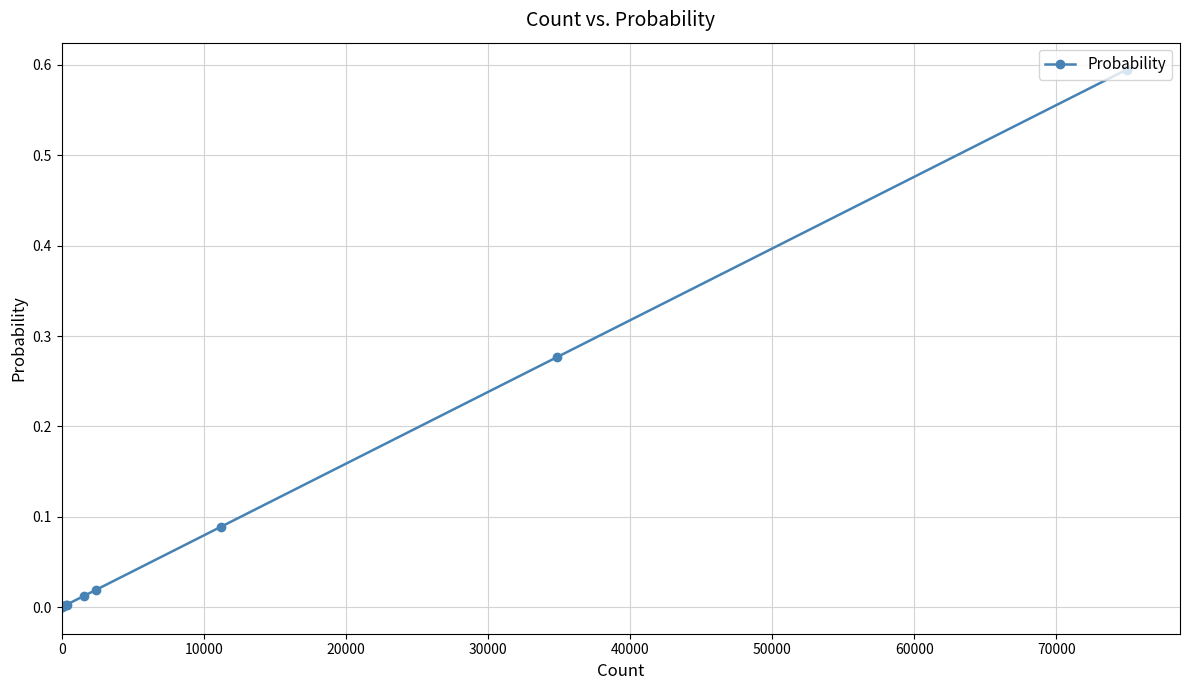

What is the maximum value shown in the chart?

0.6